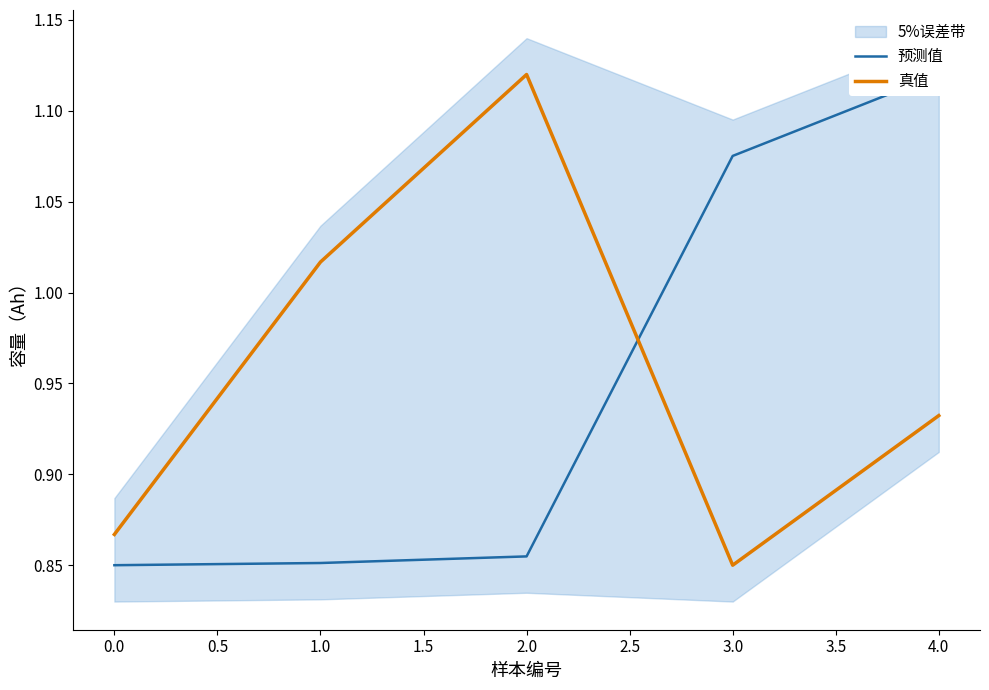

What is the maximum value for 真值?

1.1